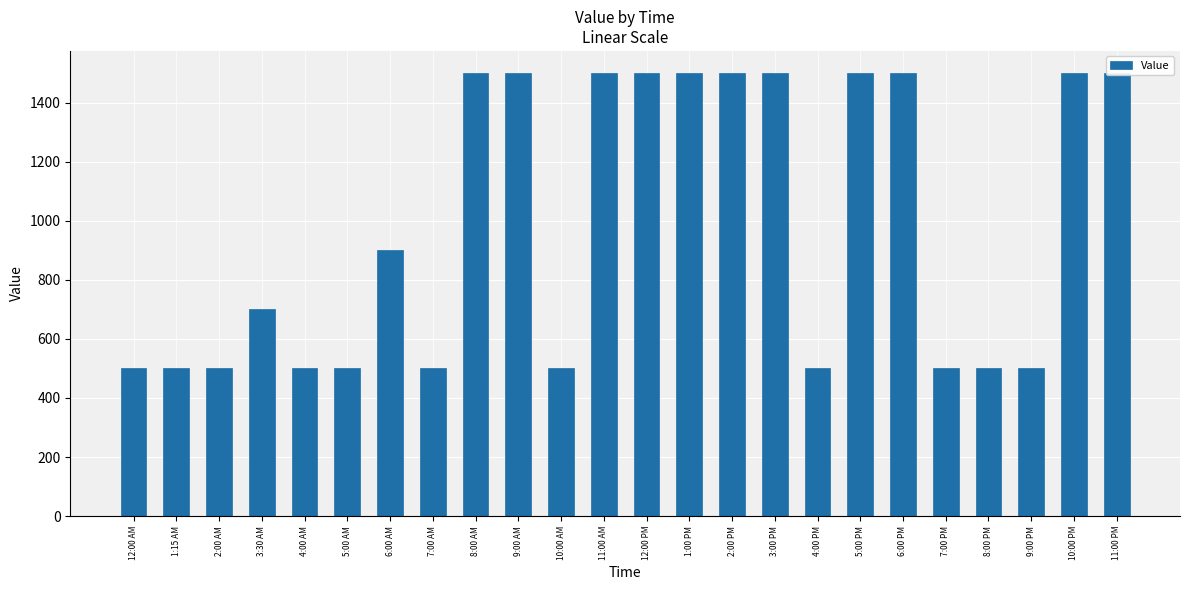

Which has a higher value, 5:00 AM or 5:00 PM?

5:00 PM